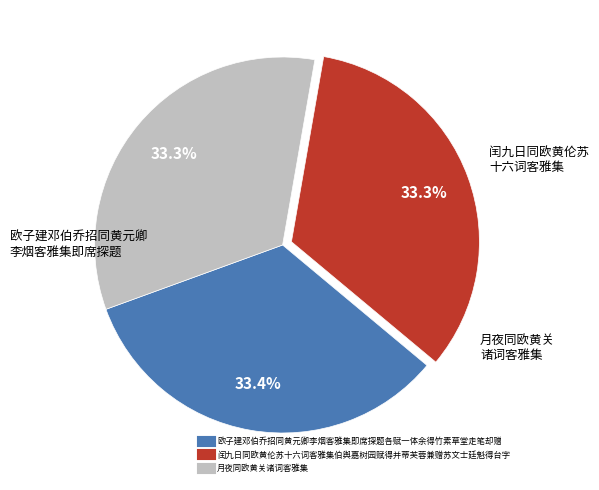

The 月夜同欧黄关诸词客雅集 slice represents 33% of the pie. True or false?

True